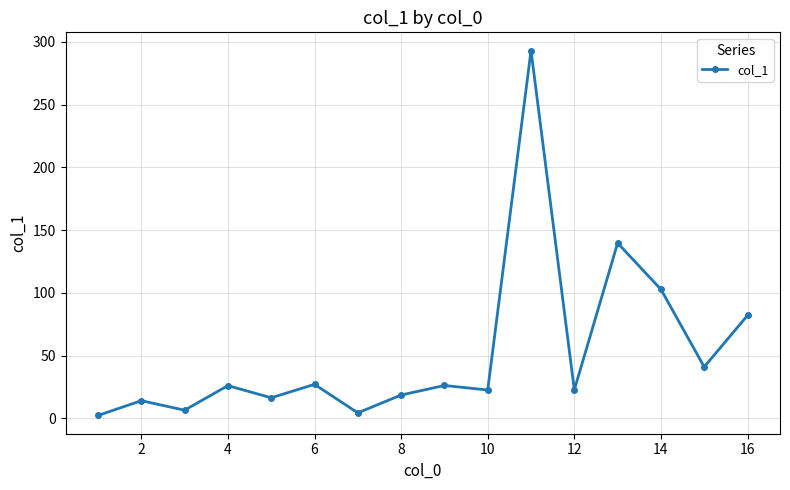

What is the difference between the maximum and minimum values?

290.8